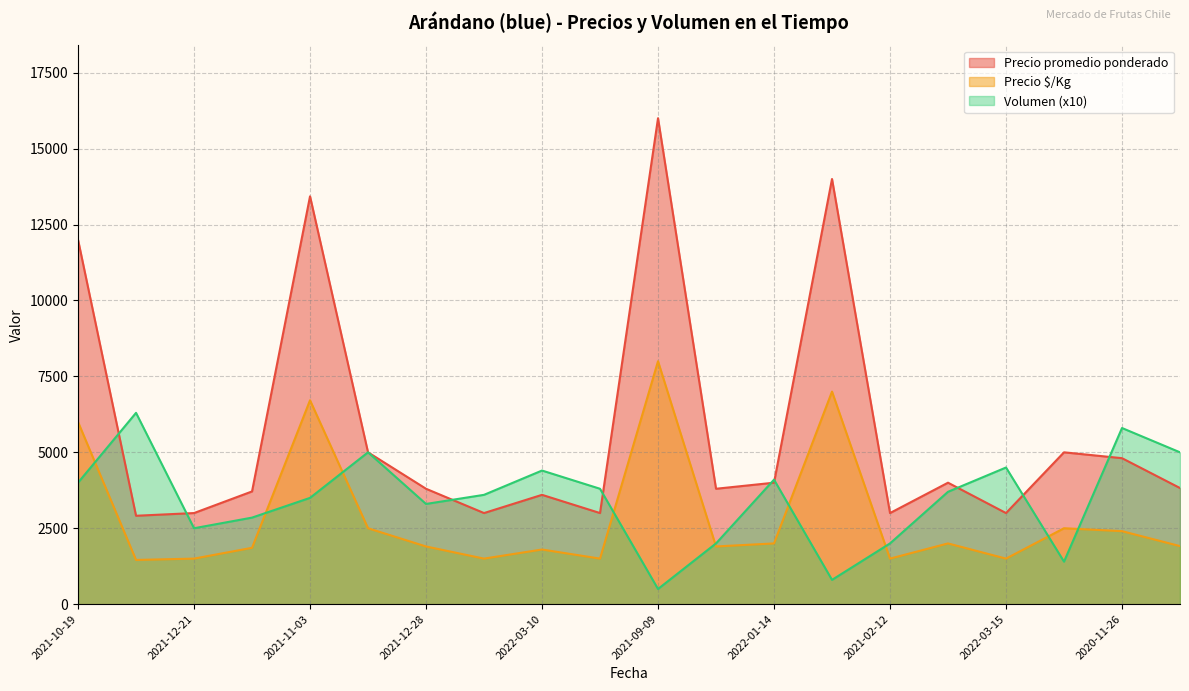

What is the maximum value shown in the chart?

16000